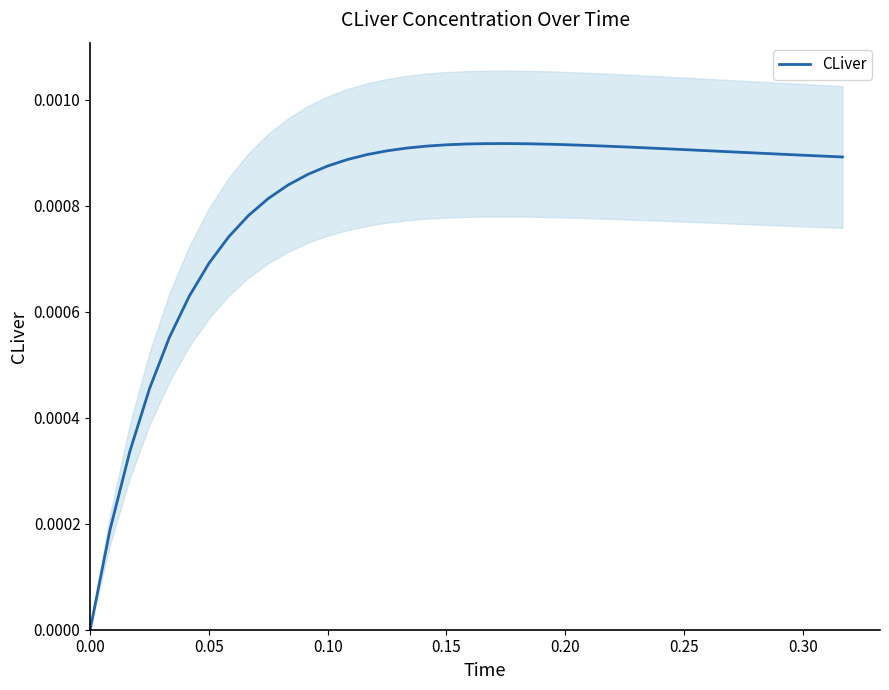

Count the values in the range 0 to 1.

39